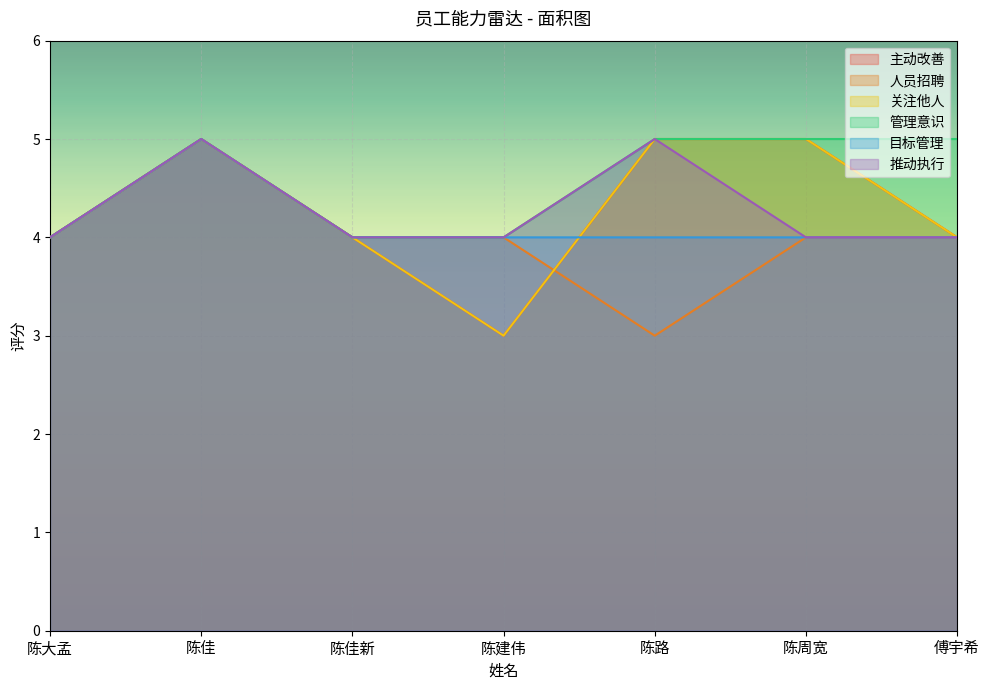

What is the label of the 1st point from the right?

傅宇希